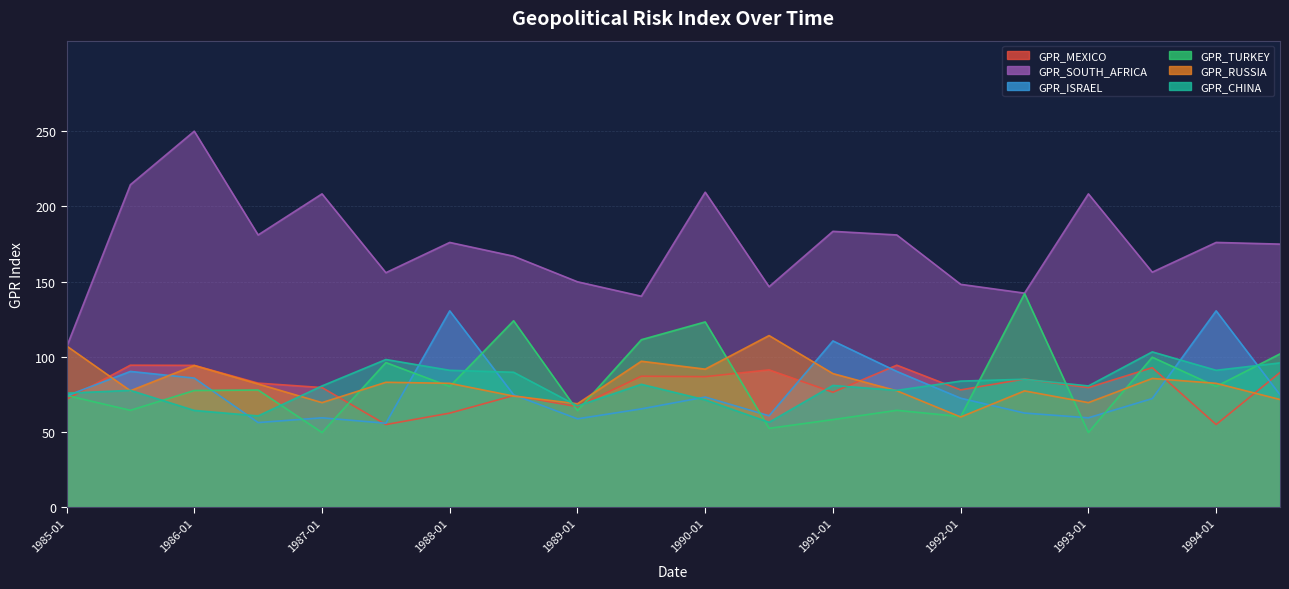

True or false: GPR_MEXICO and GPR_SOUTH_AFRICA cross at least once.

False